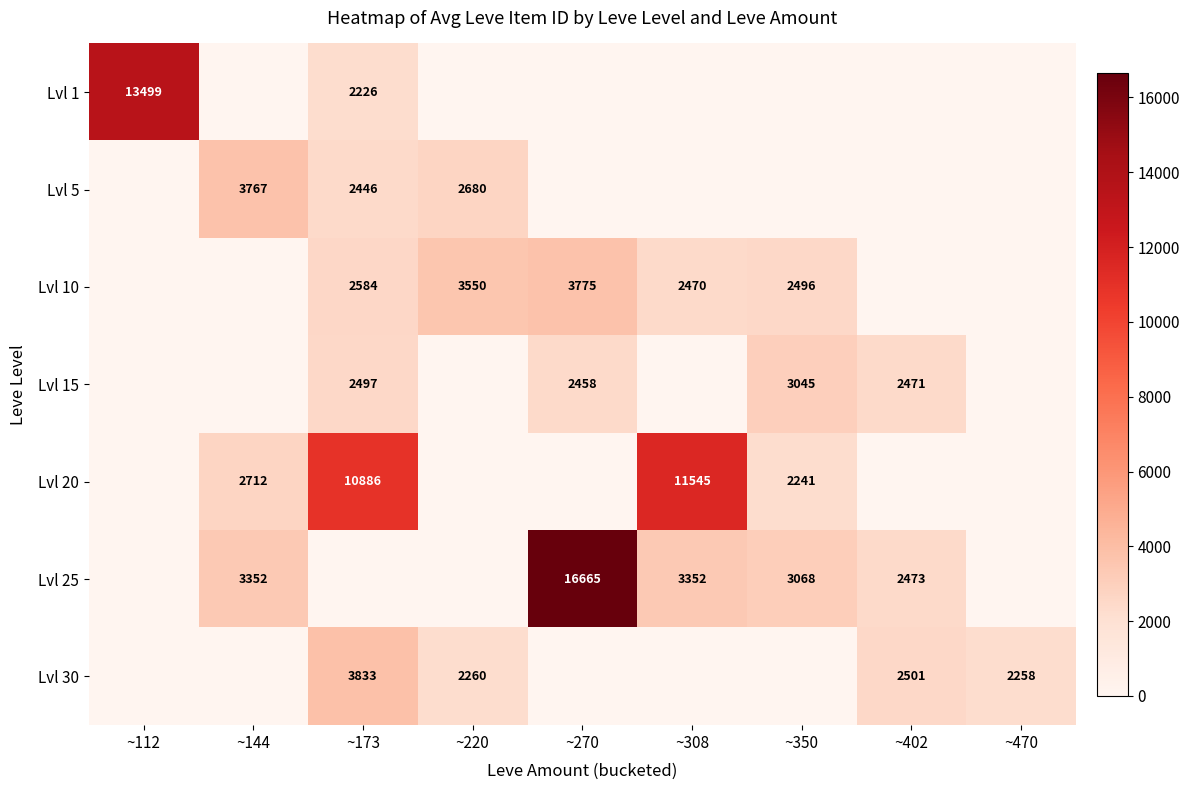

Is it true that Lvl 20 equals 2712 at ~144?

True